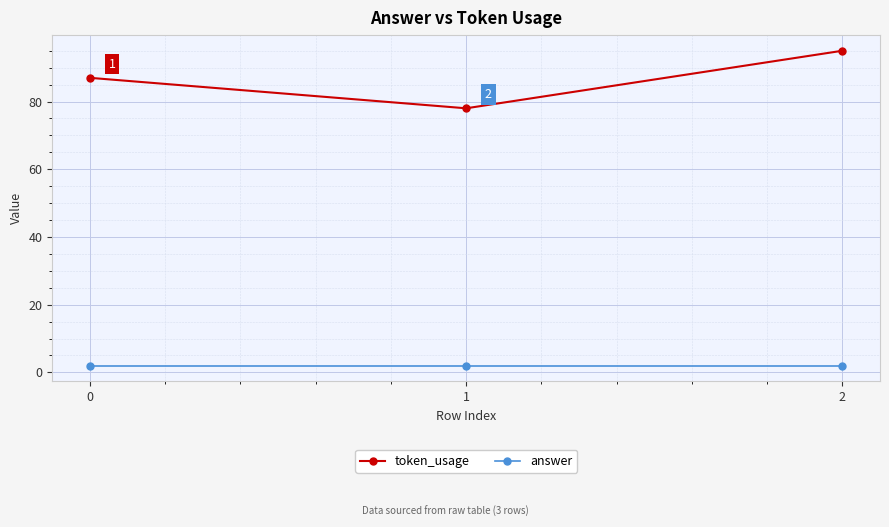

What is the sum of all token_usage values?

260